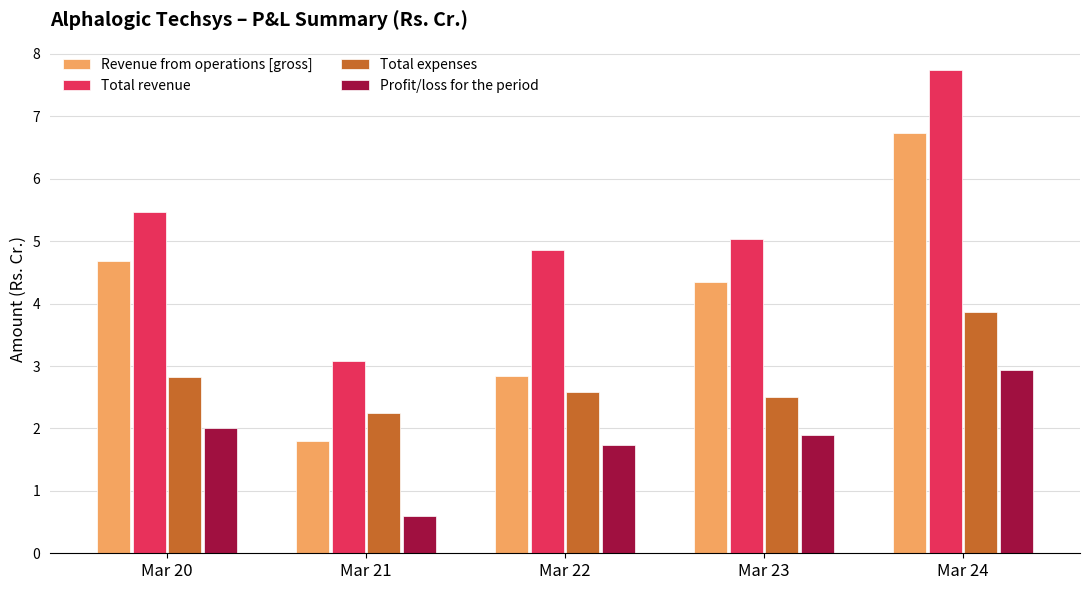

How many bars are there in each group?

4